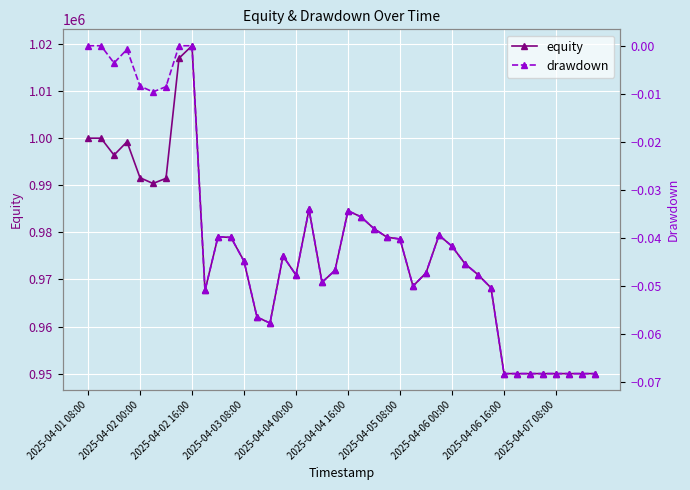

True or false: equity and drawdown cross at least once.

False